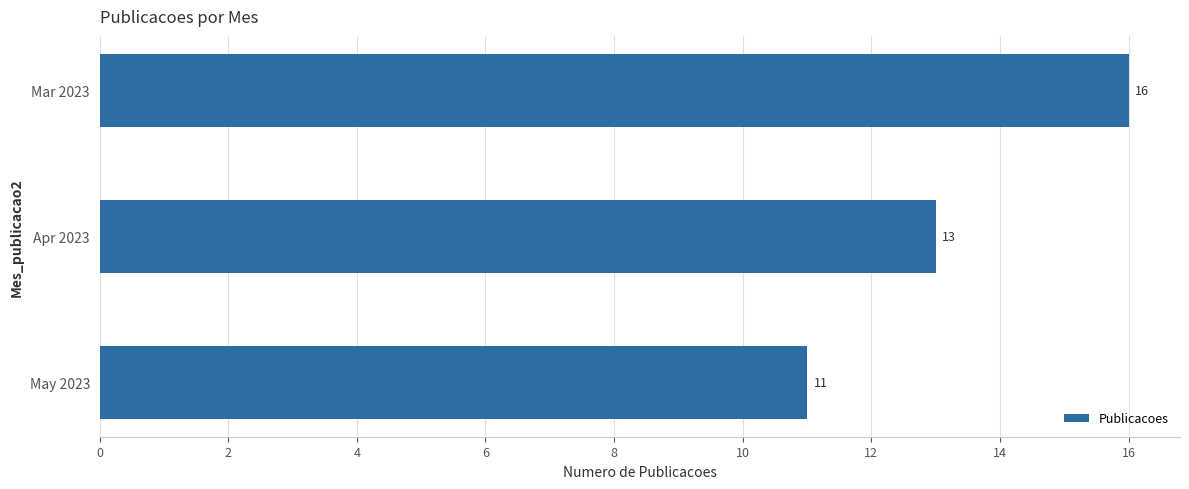

Reading top to bottom, extract all data points from this chart.

Mar 2023=16	Apr 2023=13	May 2023=11